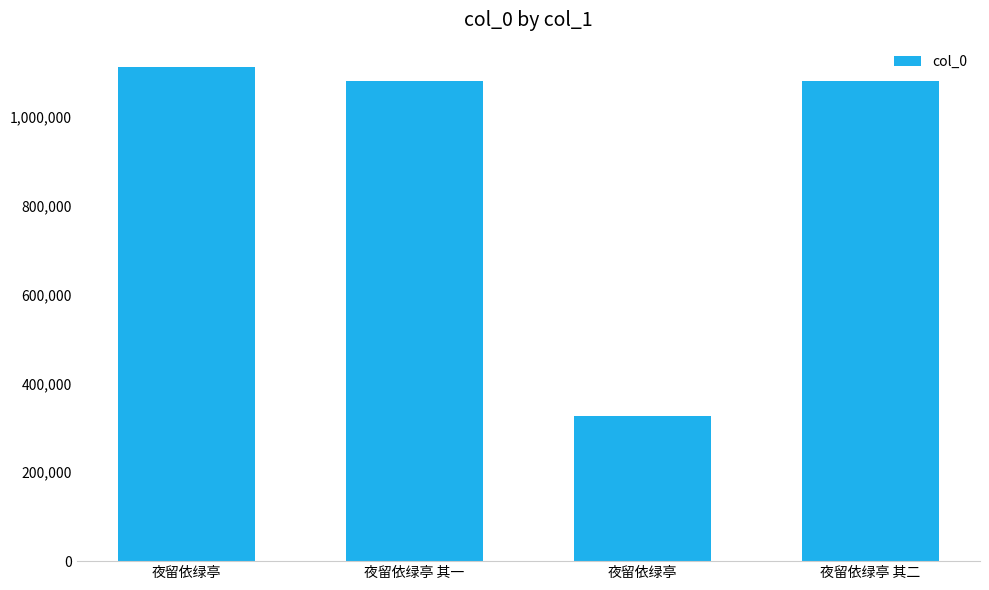

Between 夜留依绿亭 其一 and 夜留依绿亭 其二, which is larger?

夜留依绿亭 其二